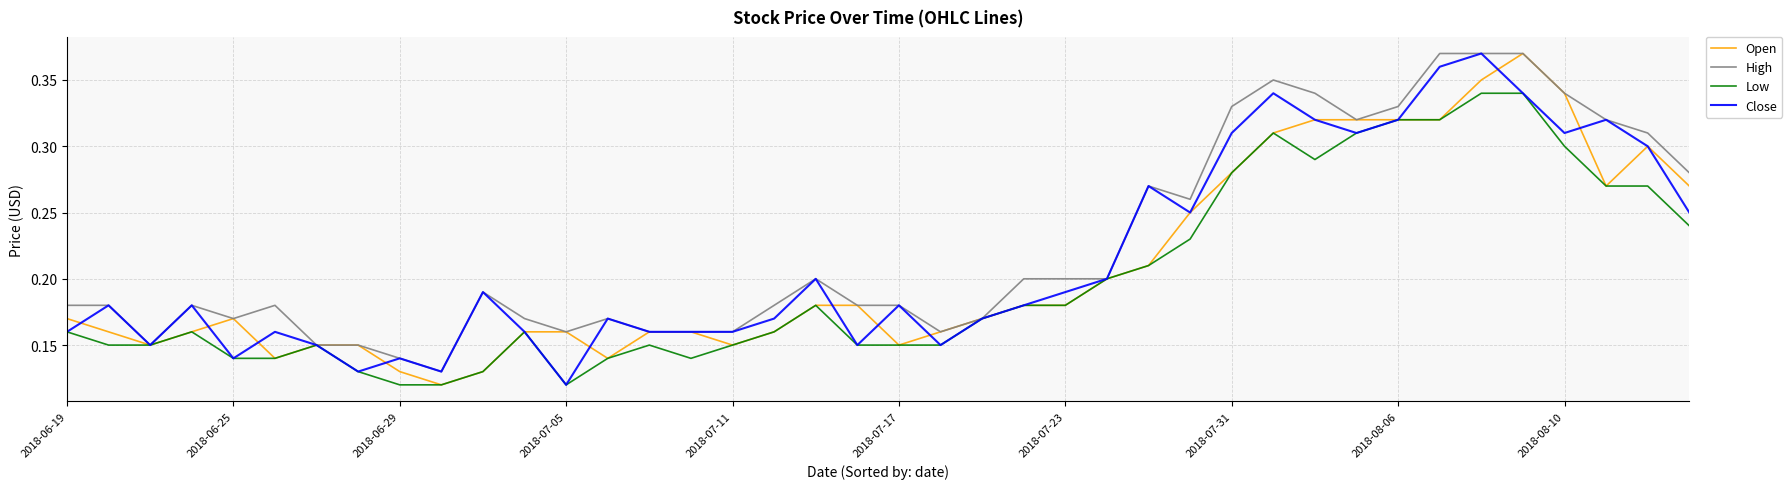

What is the sum of all Low values?

8.0